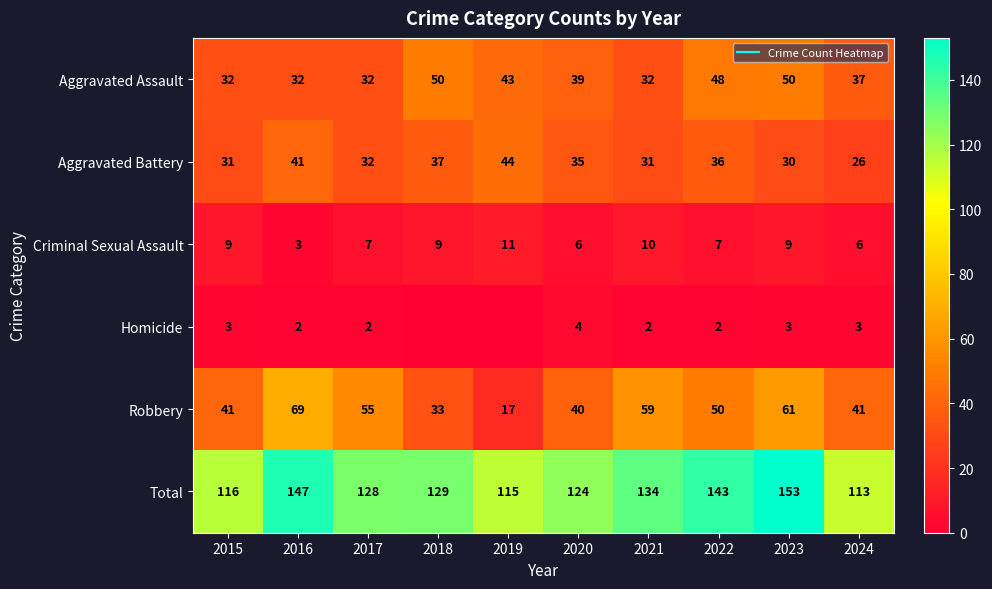

Is it true that Criminal Sexual Assault equals 18 at 2019?

False